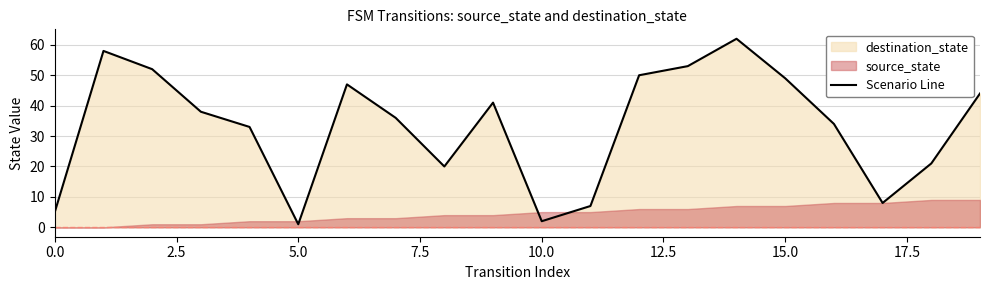

What is the label of the 3rd point from the right?

17